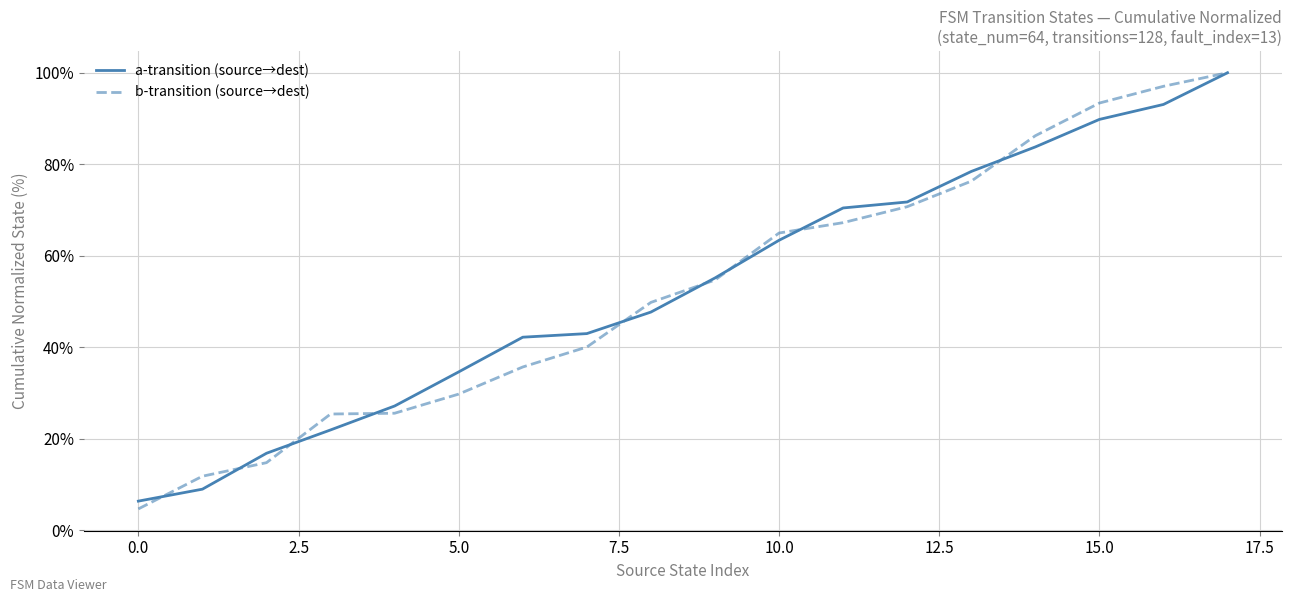

What is the smallest value displayed?

4.7